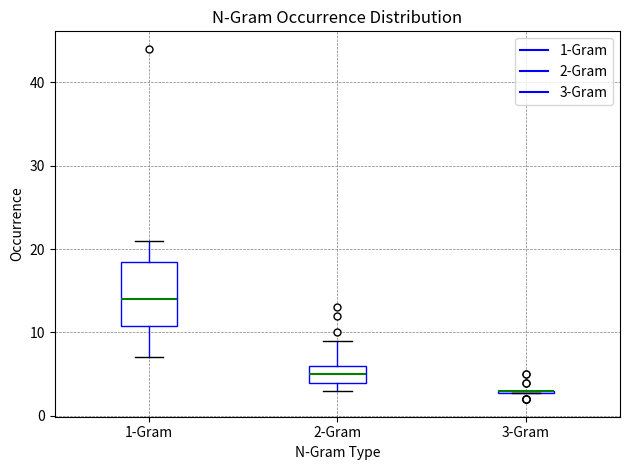

Where does the lower whisker of the box for 1-Gram end on the y-axis? The values are not printed on the chart, so give them approximately, as read against the axis.

7